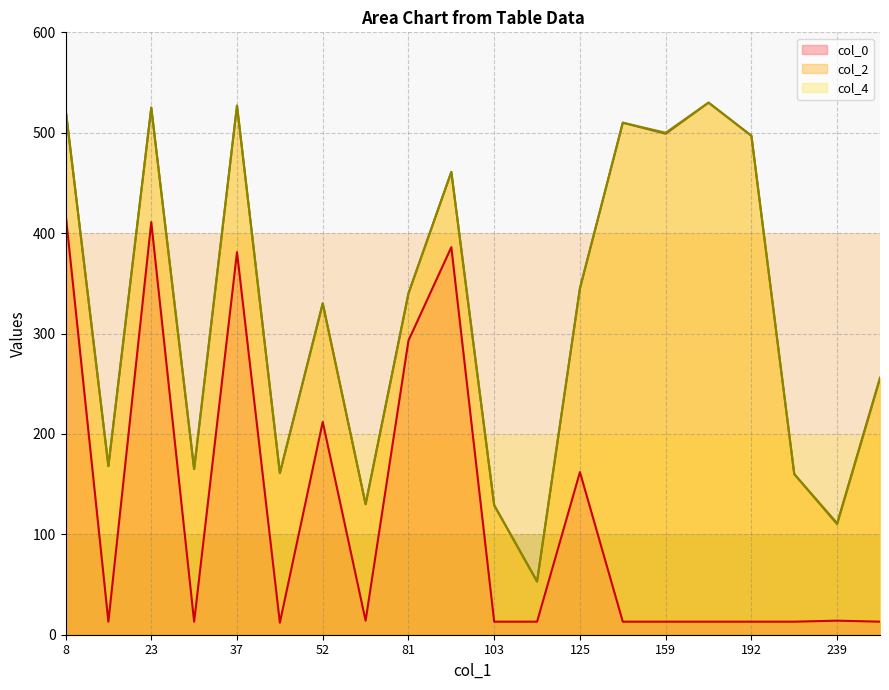

Which category has the lowest value across all series?

46